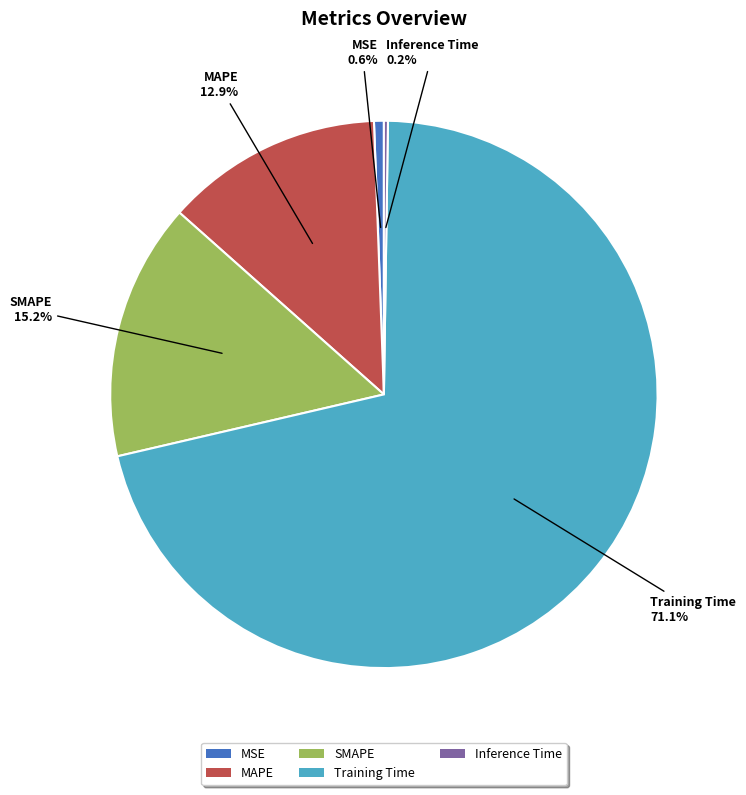

What is the largest slice in the pie chart?

Training Time